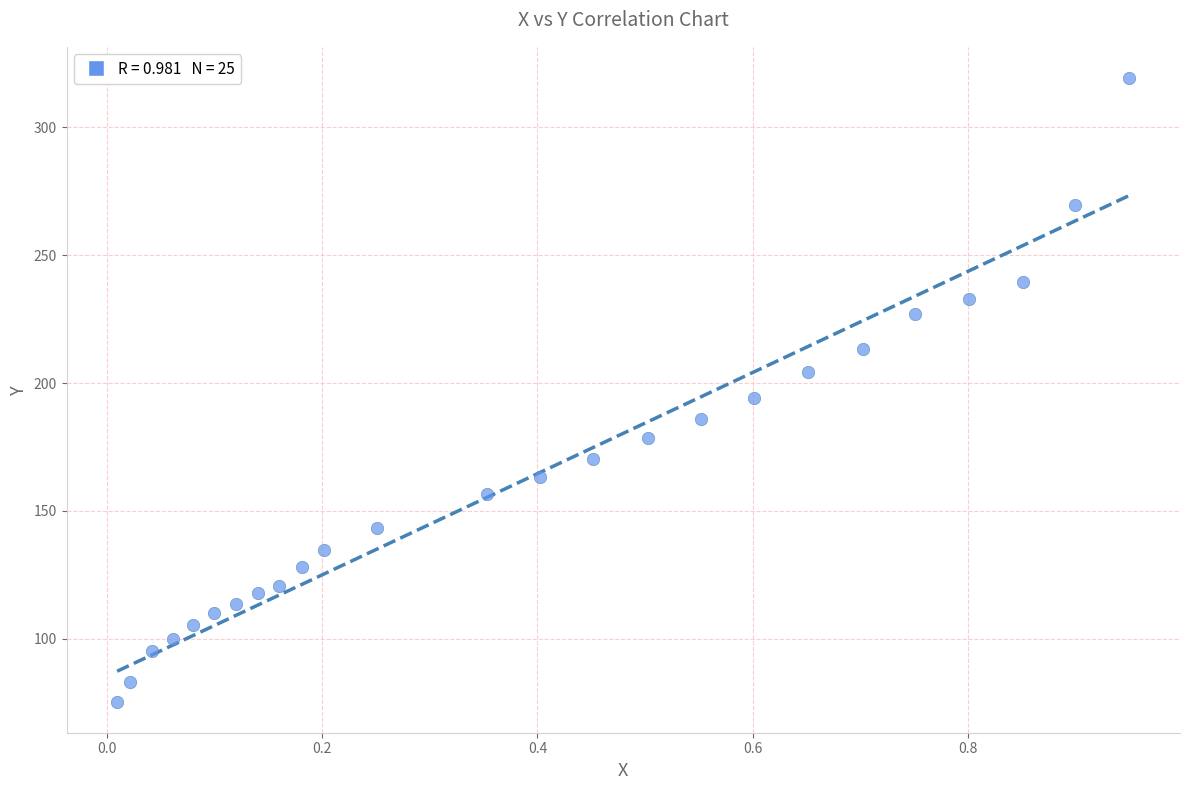

What Y value in the scatter plot is closest to 197?

194.1